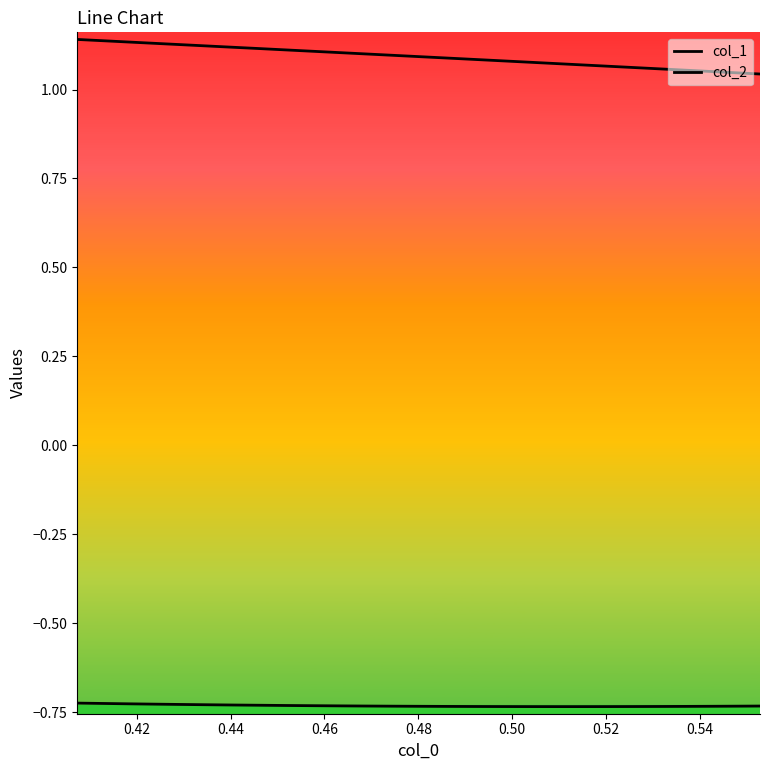

Which series has the largest total across all categories?

col_2